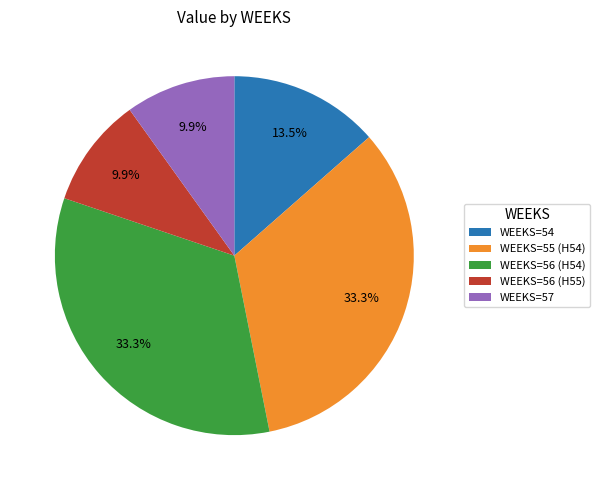

What percentage do WEEKS=57 and WEEKS=56 (H55) together represent?

19.8%